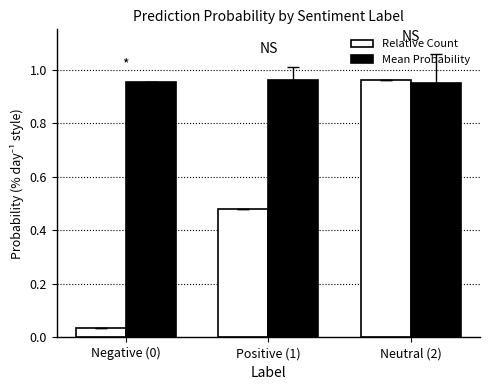

Which series changed the most between Positive (1) and Neutral (2)?

Relative Count